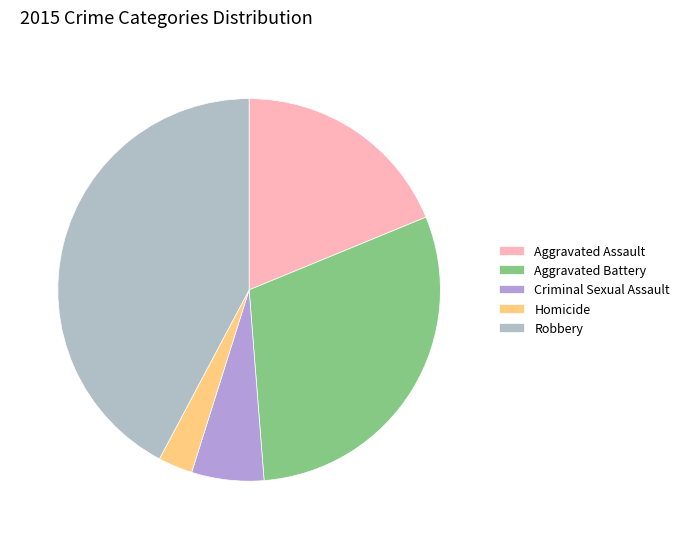

Rank the categories by value from lowest to highest.

Homicide, Criminal Sexual Assault, Aggravated Assault, Aggravated Battery, Robbery